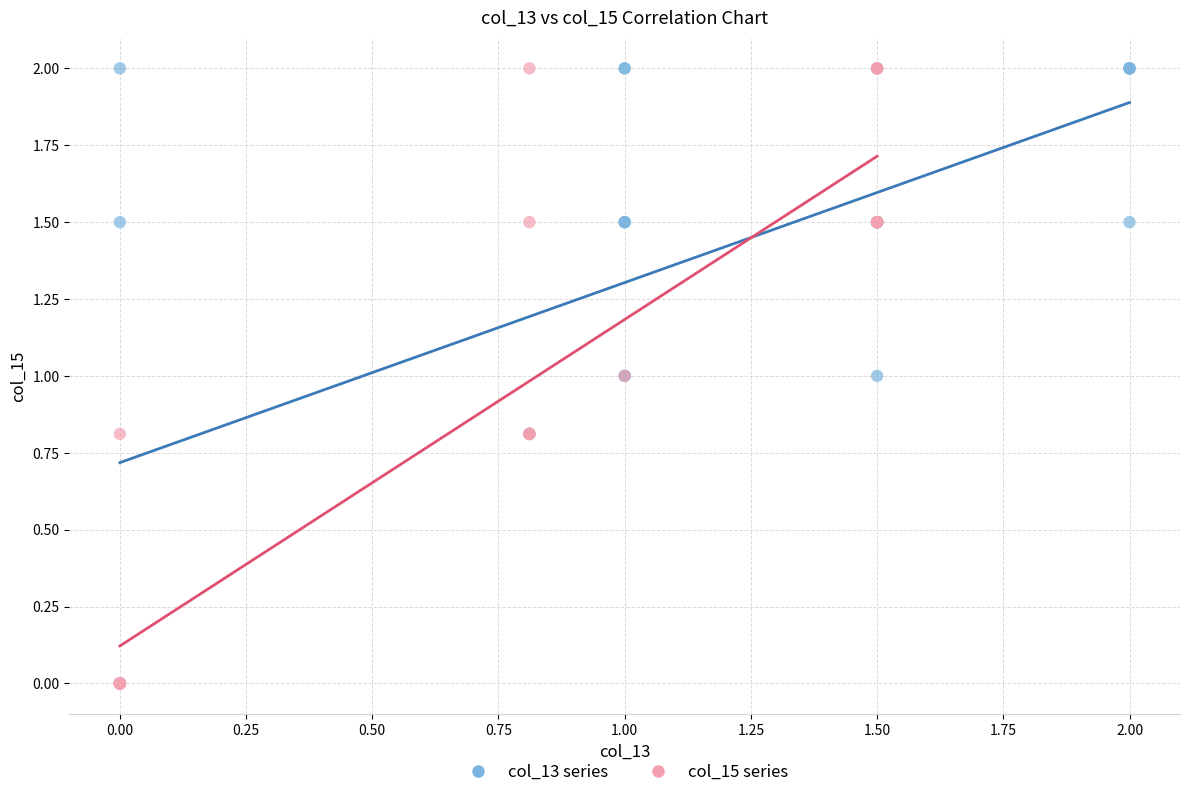

What are all the series names shown in the legend?

col_13 series, col_15 series